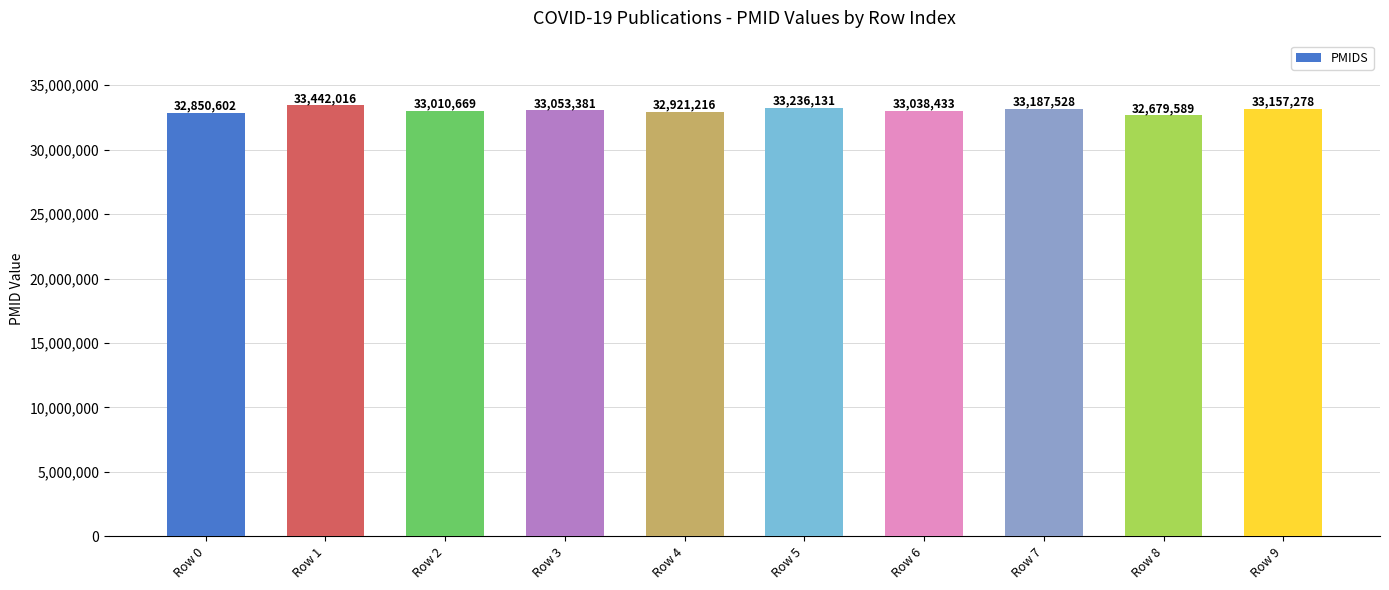

Does the chart contain any negative values?

No